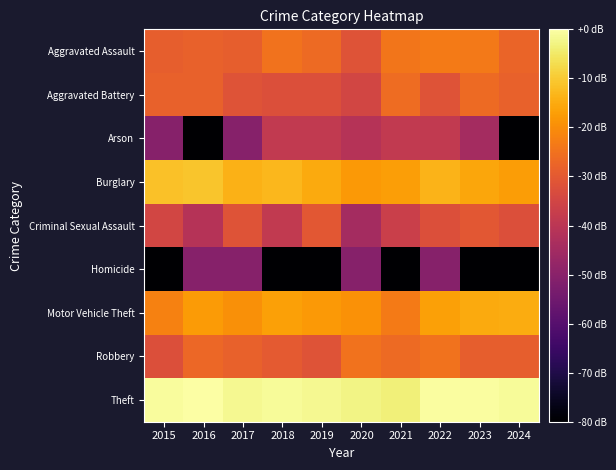

Reading left to right, what are all the values shown in this chart?

Aggravated Assault: 2015=-29.0	2016=-28.3	2017=-29.0	2018=-25.0	2019=-26.5	2020=-31.5	2021=-24.1	2022=-23.3	2023=-23.7	2024=-27.6
Aggravated Battery: 2015=-28.3	2016=-28.3	2017=-31.5	2018=-32.5	2019=-32.5	2020=-35.0	2021=-25.9	2022=-31.5	2023=-26.5	2024=-28.3
Arson: 2015=-50.6	2016=-200.0	2017=-50.6	2018=-38.5	2019=-38.5	2020=-41.0	2021=-38.5	2022=-38.5	2023=-44.5	2024=-200.0
Burglary: 2015=-11.5	2016=-10.9	2017=-14.0	2018=-13.1	2019=-15.3	2020=-18.1	2021=-17.1	2022=-13.7	2023=-15.9	2024=-17.3
Criminal Sexual Assault: 2015=-35.0	2016=-41.0	2017=-31.5	2018=-38.5	2019=-30.6	2020=-44.5	2021=-36.6	2022=-32.5	2023=-30.6	2024=-32.5
Homicide: 2015=-200.0	2016=-50.6	2017=-50.6	2018=-200.0	2019=-200.0	2020=-50.6	2021=-200.0	2022=-50.6	2023=-200.0	2024=-200.0
Motor Vehicle Theft: 2015=-21.9	2016=-17.7	2017=-19.4	2018=-16.6	2019=-17.9	2020=-19.2	2021=-23.3	2022=-16.6	2023=-15.3	2024=-14.8
Robbery: 2015=-32.5	2016=-27.0	2017=-28.3	2018=-29.7	2019=-31.5	2020=-25.0	2021=-26.5	2022=-25.0	2023=-29.0	2024=-29.0
Theft: 2015=-0.7	2016=0.0	2017=-1.6	2018=-1.0	2019=-1.6	2020=-2.8	2021=-3.7	2022=-0.6	2023=-0.4	2024=-1.2